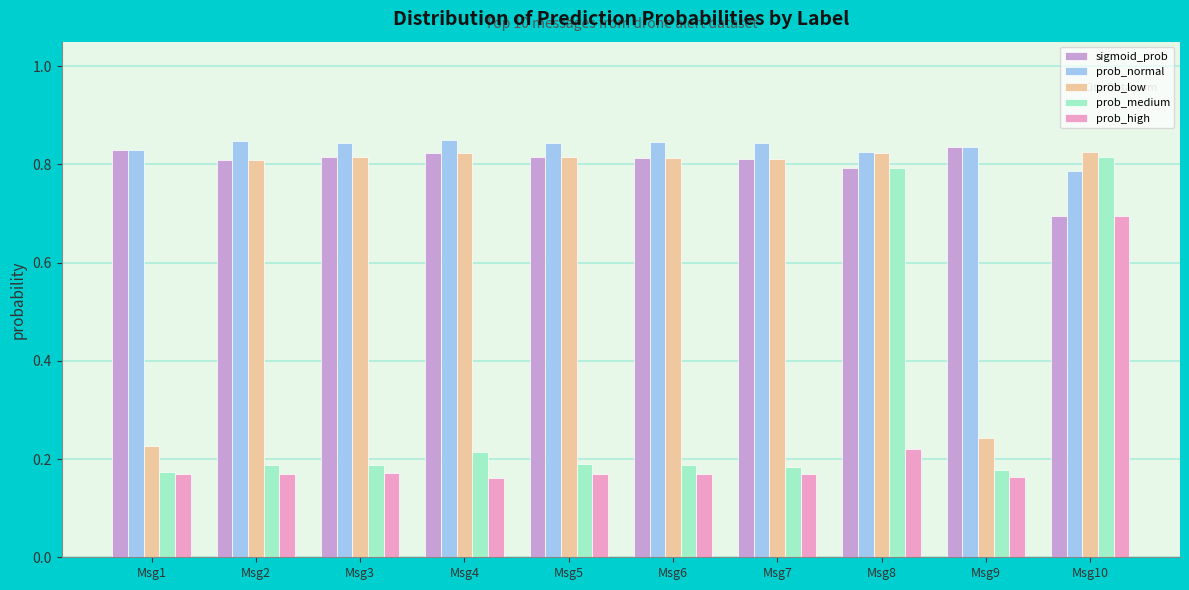

What is the total value across all series at Msg4?

2.9